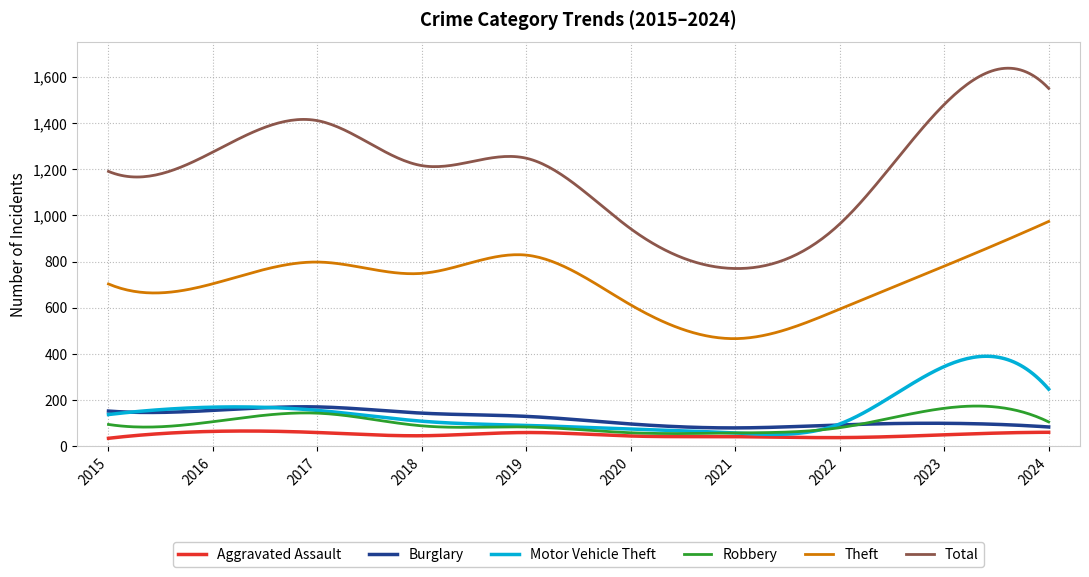

Which series has the widest spread of values?

Total